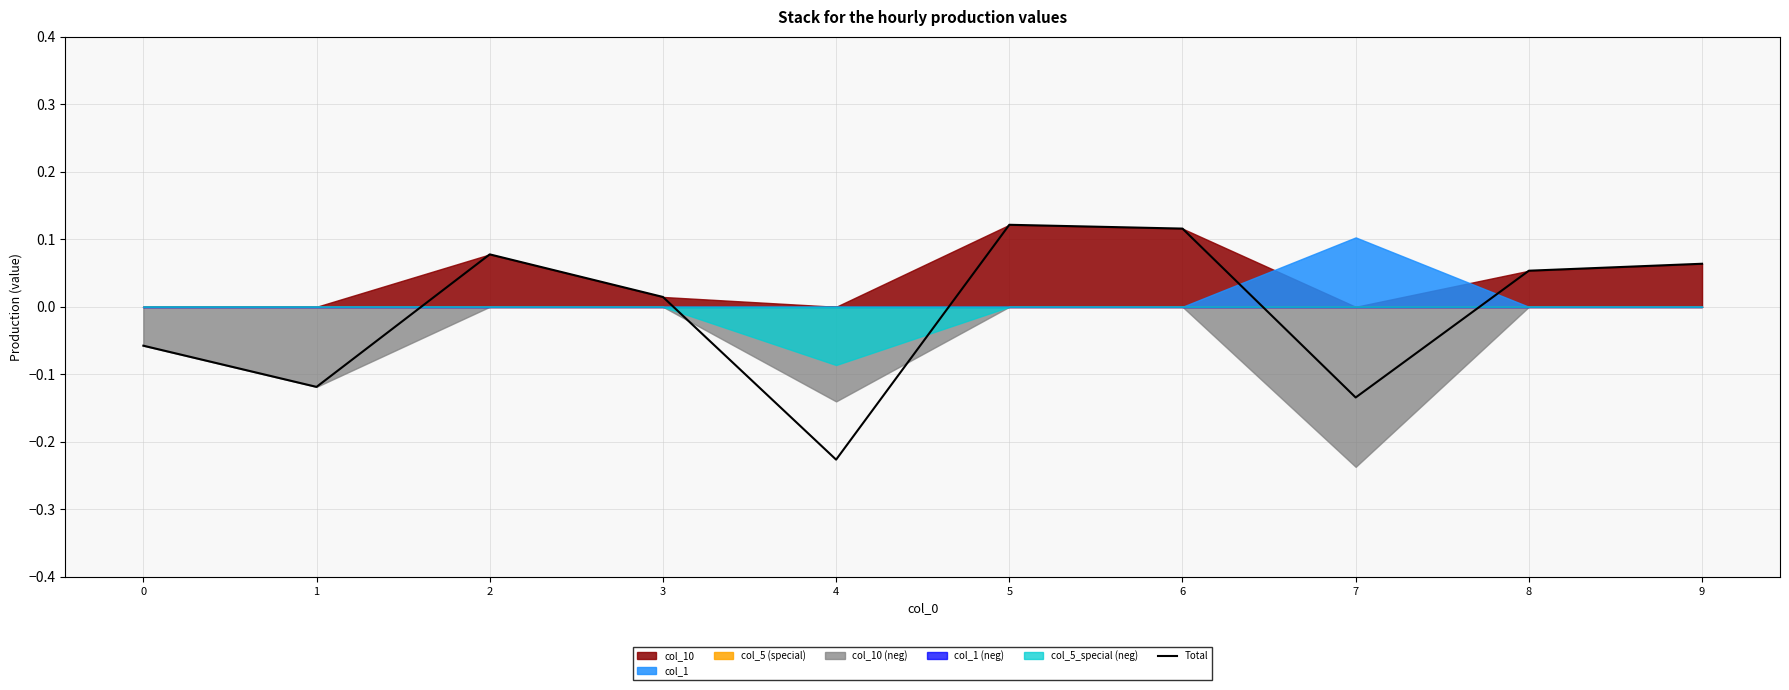

List the labels in order of value, largest first.

5, 6, 2, 9, 8, 3, 0, 1, 7, 4